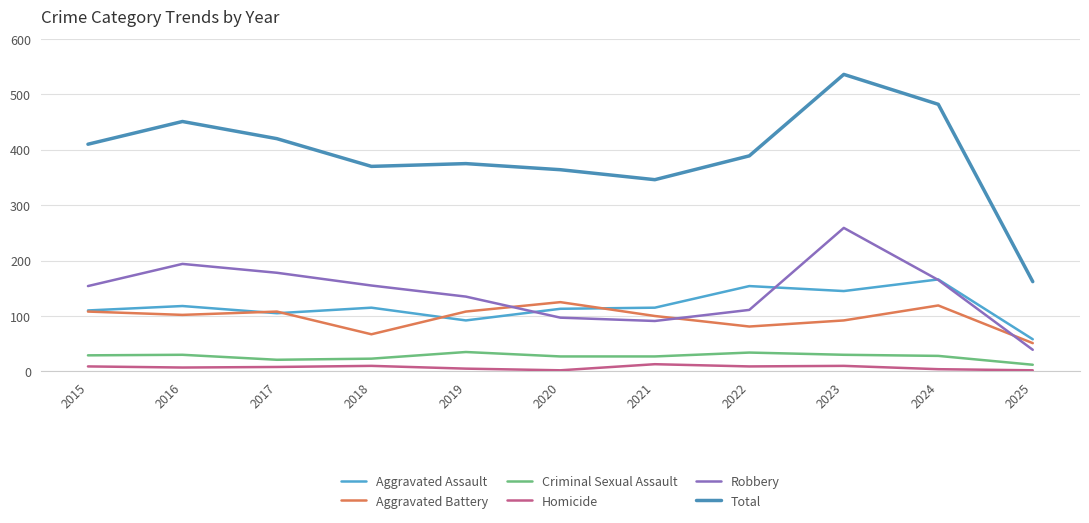

At which label does Aggravated Assault reach its peak?

2024